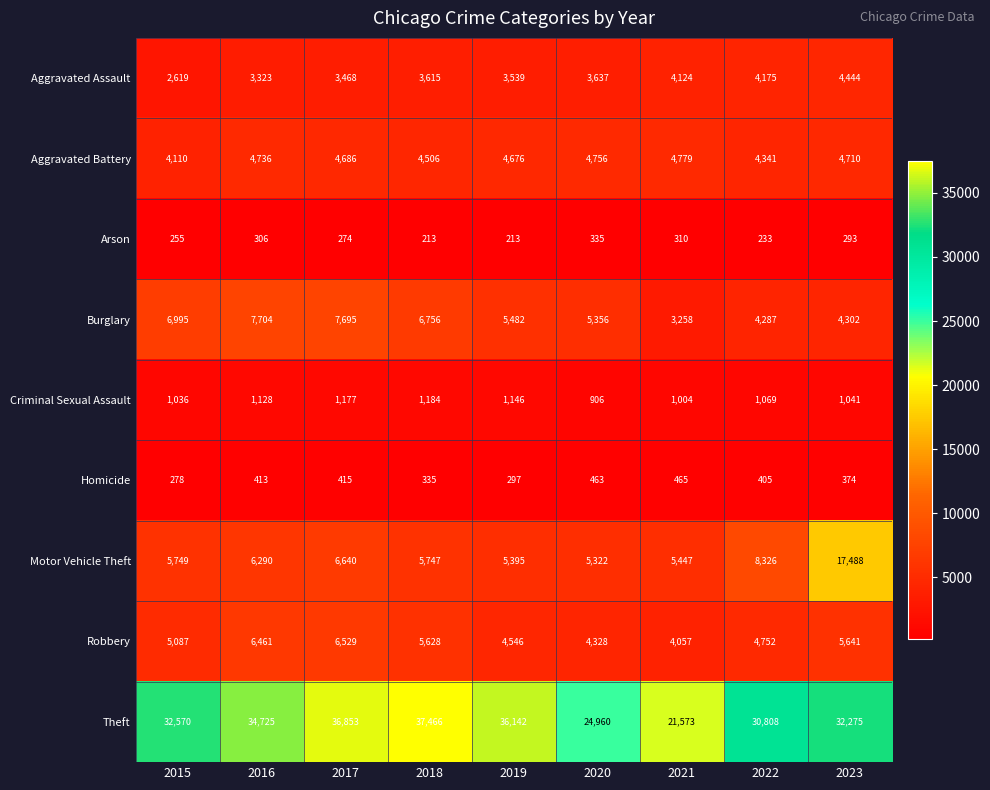

What is the smallest value displayed?

213